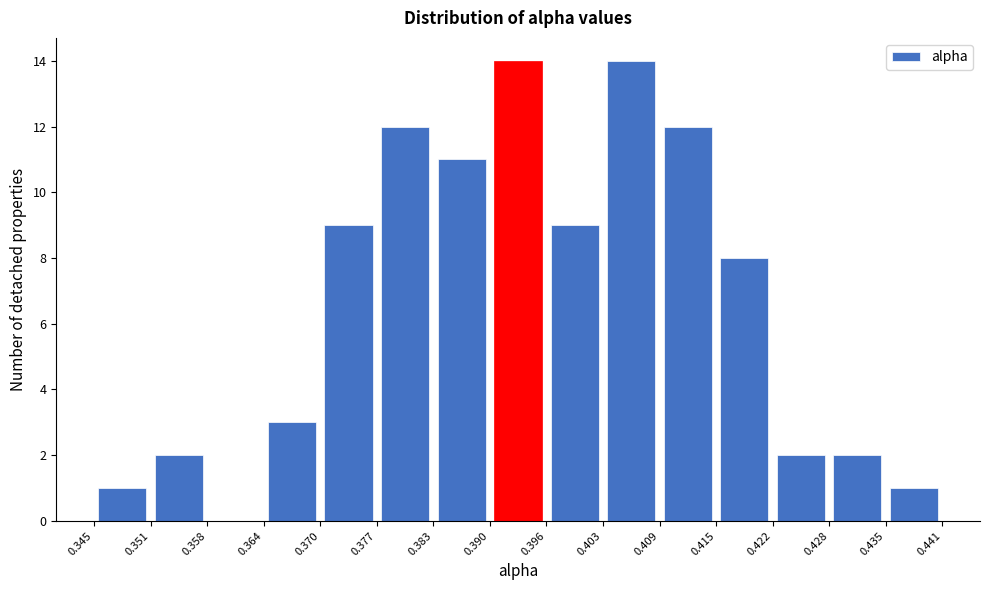

Reading left to right, transcribe this chart: for each bar, give the range it covers on the x-axis and its height. The values are not printed on the chart, so give them approximately, as read against the axis.

0.345 to 0.351: 1
0.351 to 0.358: 2
0.358 to 0.364: 0
0.364 to 0.370: 3
0.370 to 0.377: 9
0.377 to 0.383: 12
0.383 to 0.390: 11
0.390 to 0.396: 14
0.396 to 0.403: 9
0.403 to 0.409: 14
0.409 to 0.415: 12
0.415 to 0.422: 8
0.422 to 0.428: 2
0.428 to 0.435: 2
0.435 to 0.441: 1